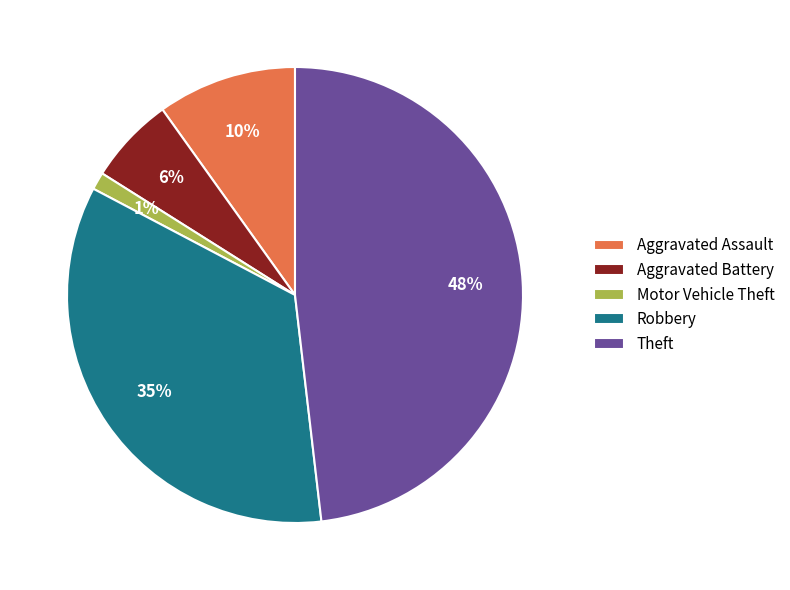

Which category has the smallest portion of the pie?

Motor Vehicle Theft